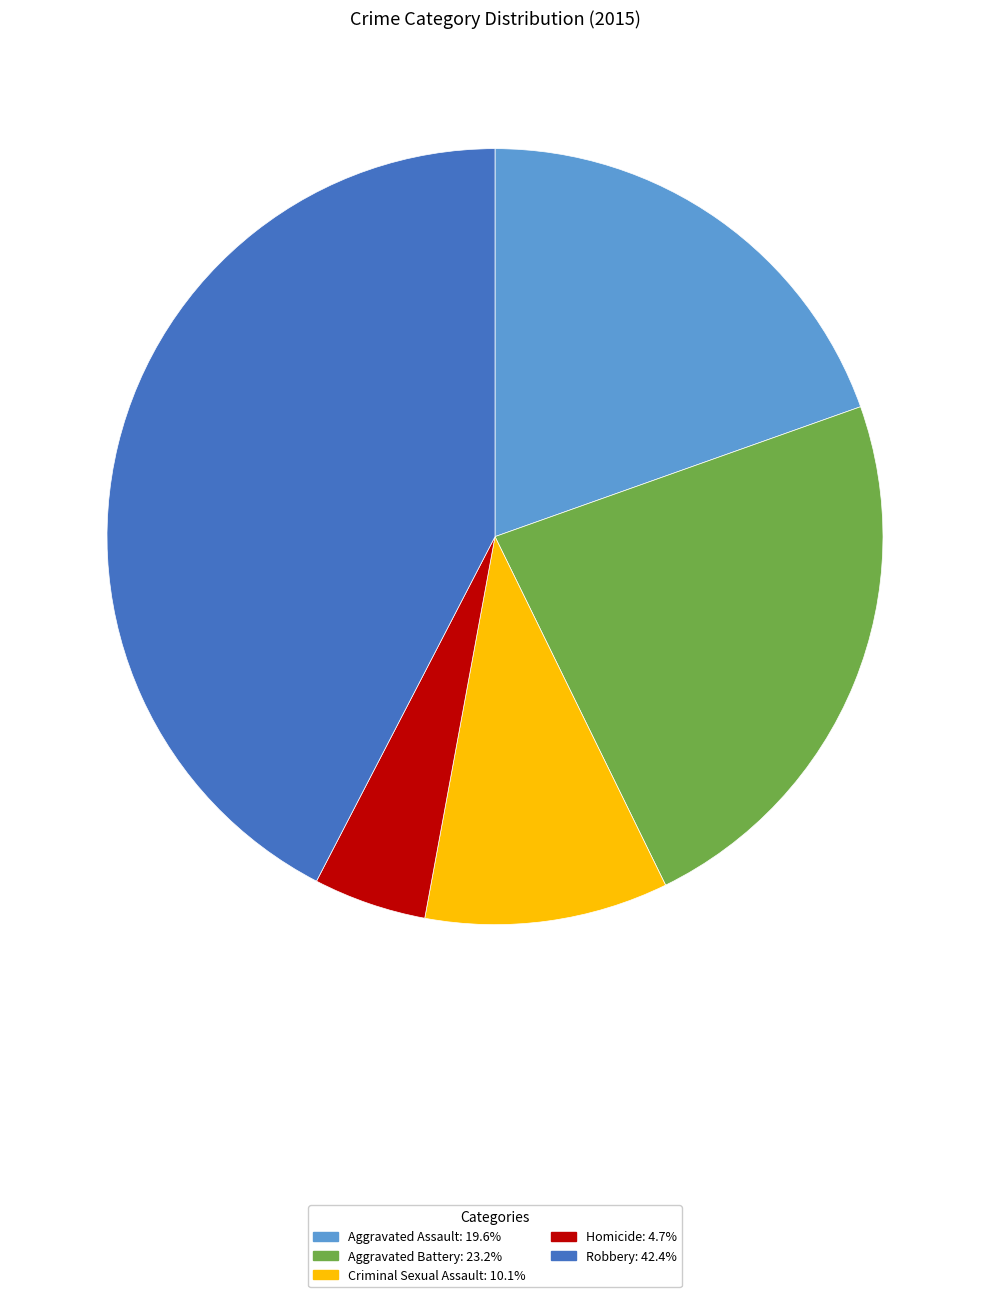

What is the smallest slice in the pie chart?

Homicide